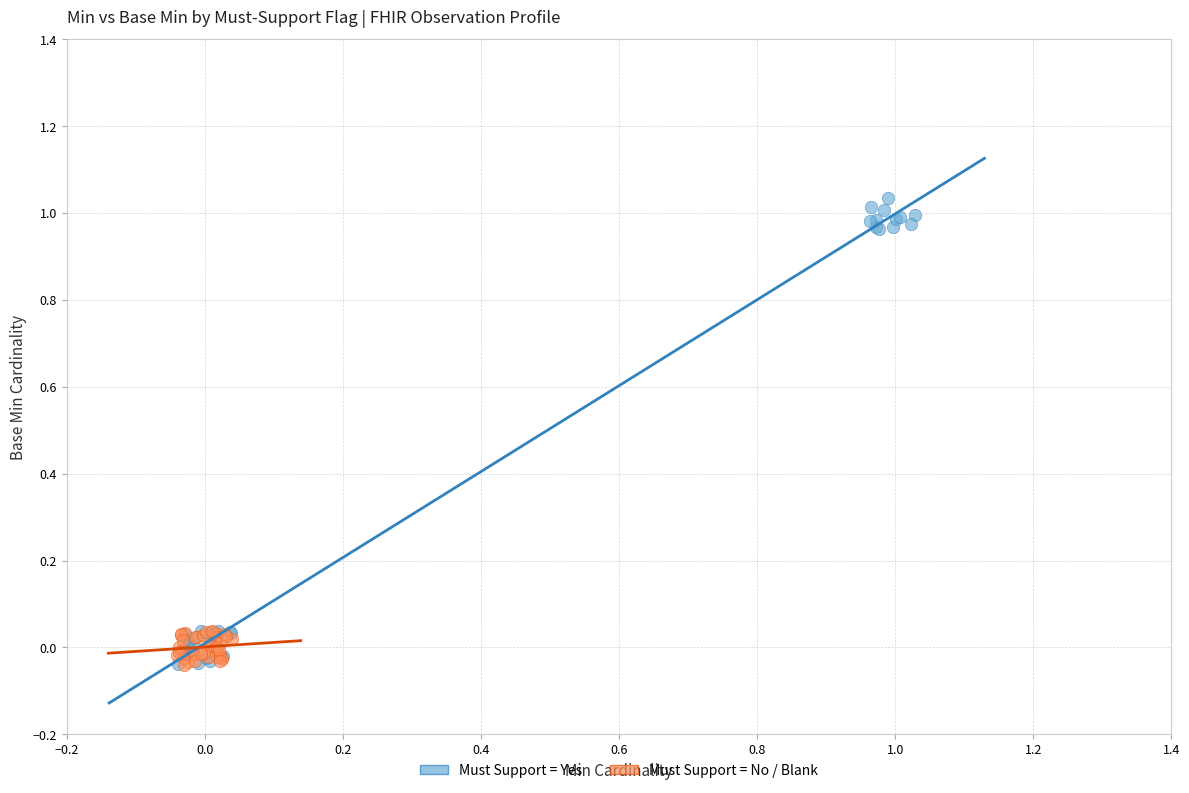

Which series has the widest spread of Y values?

Must Support = Yes